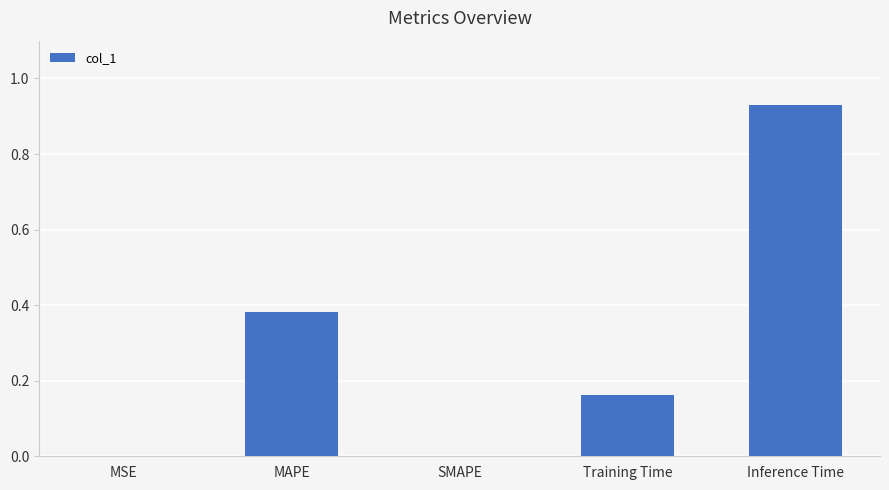

What is the change in value from SMAPE to Training Time?

+0.2